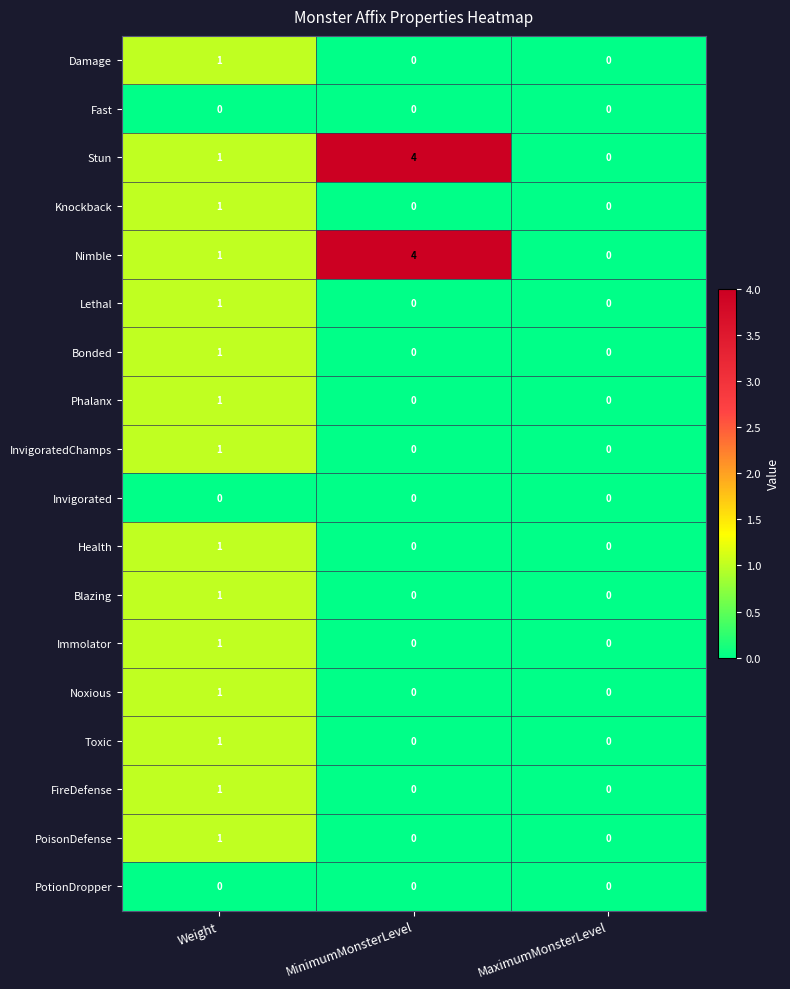

Is the value of Bonded at MaximumMonsterLevel greater than the value of FireDefense at Weight?

No